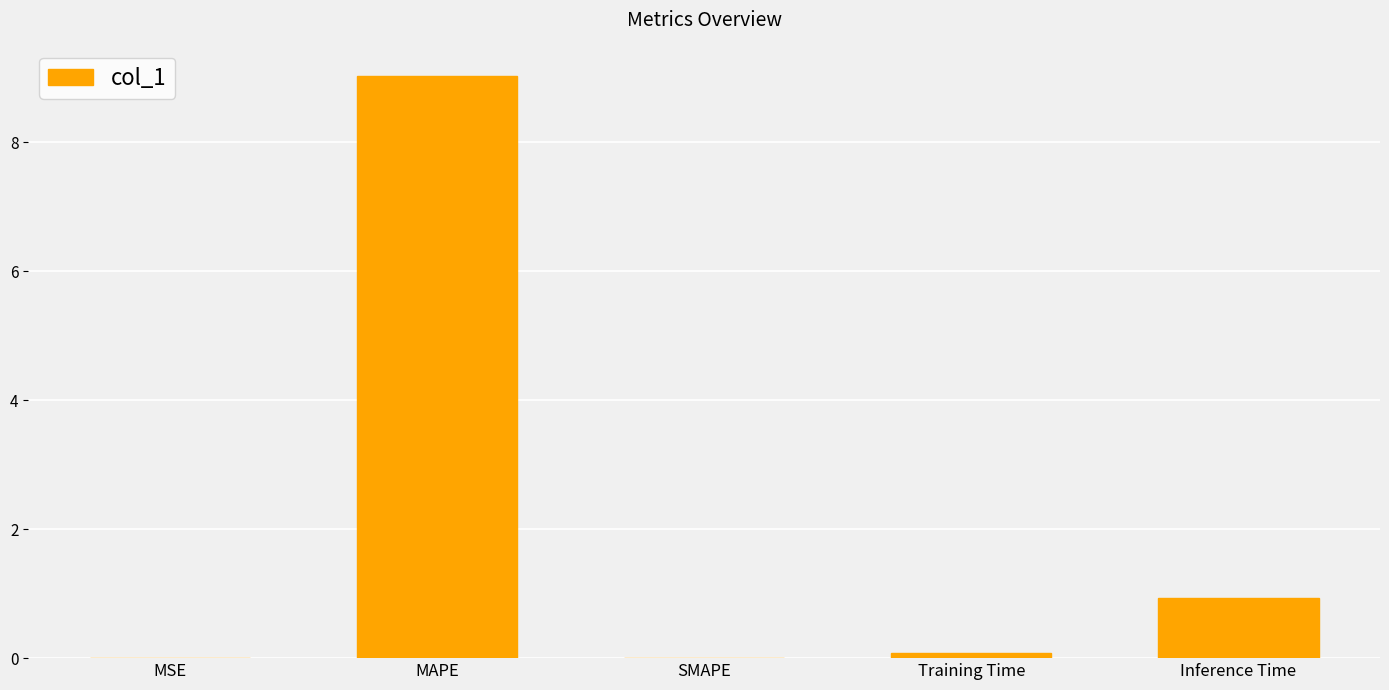

At which label is the value closest to 4?

Inference Time